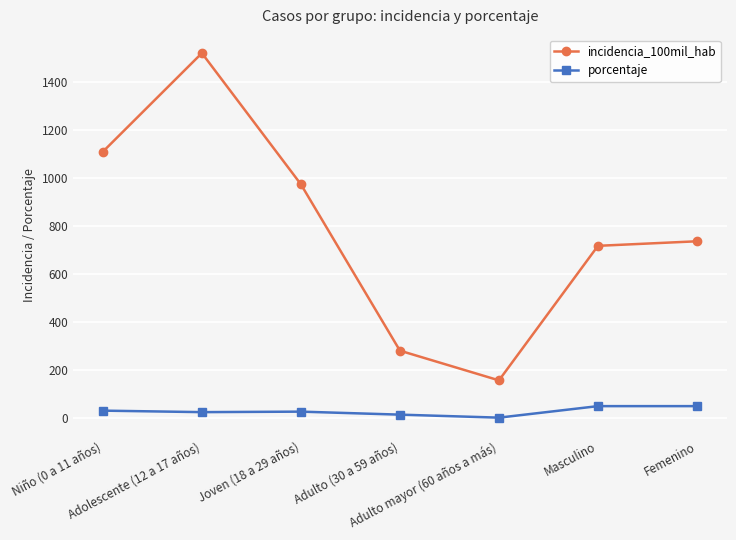

Does the chart have visible grid lines?

Yes